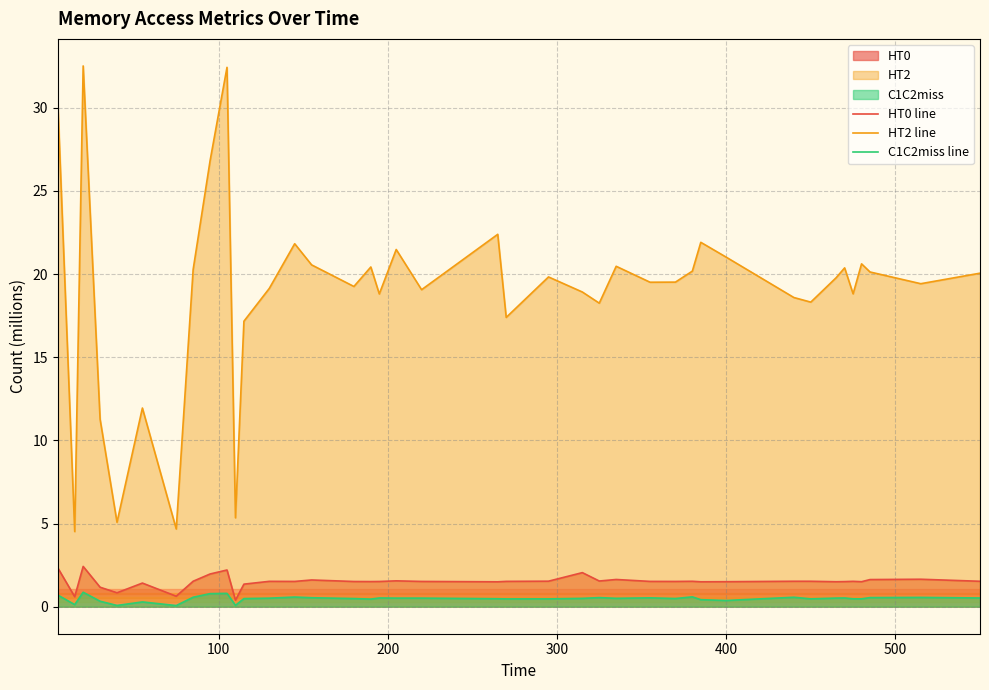

List the series in order of their peak value, lowest first.

C1C2miss line, HT0 line, HT2 line